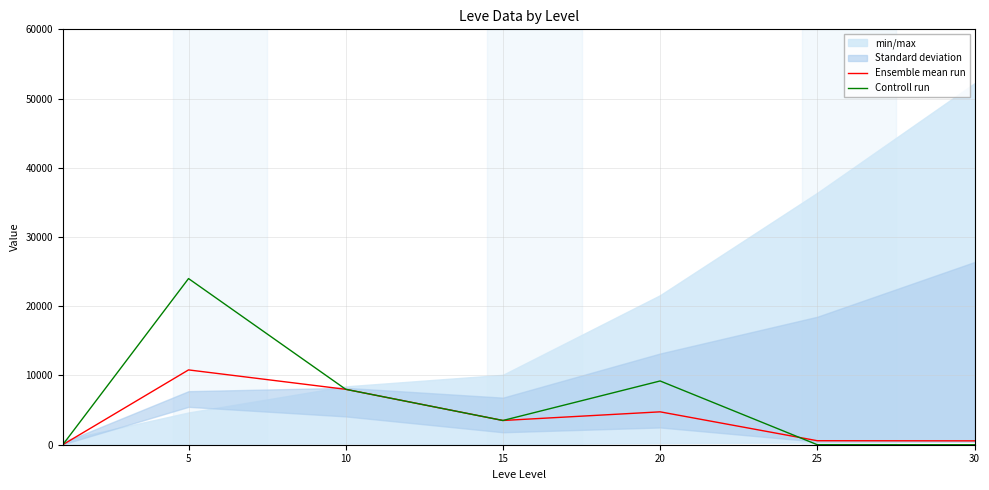

What is the highest value of the Ensemble mean run series?

10806.7